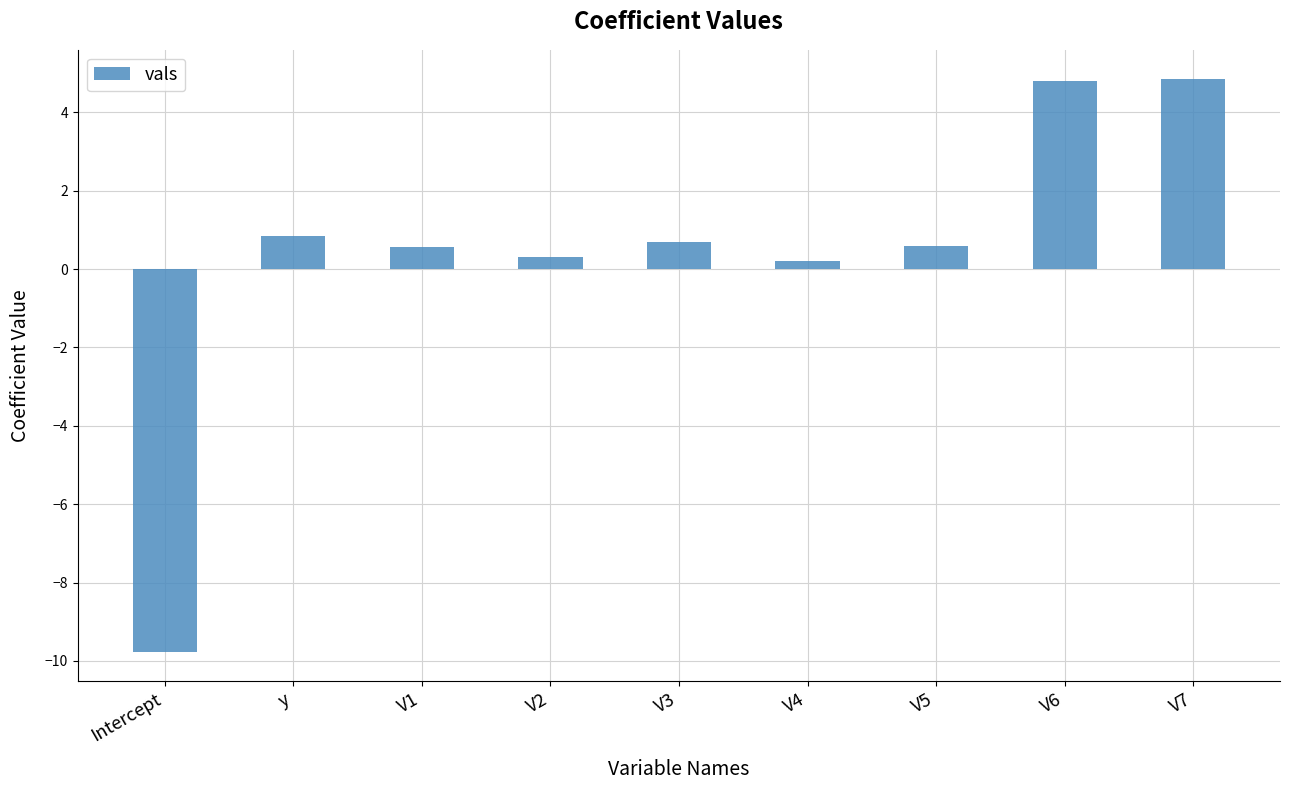

Approximately how many times larger is the value at y compared to V6?

0.2